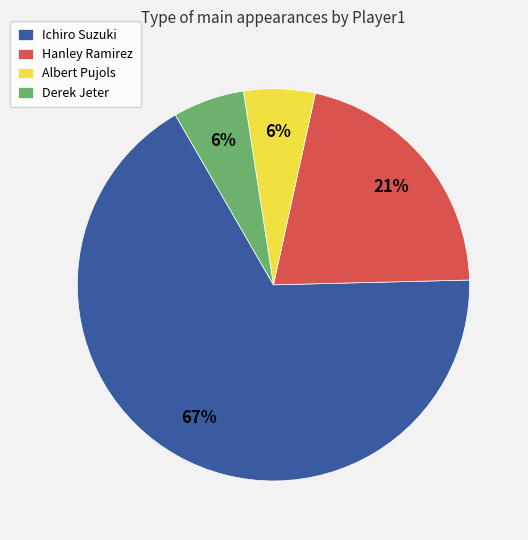

Is the sum of Derek Jeter and Ichiro Suzuki greater than half?

Yes